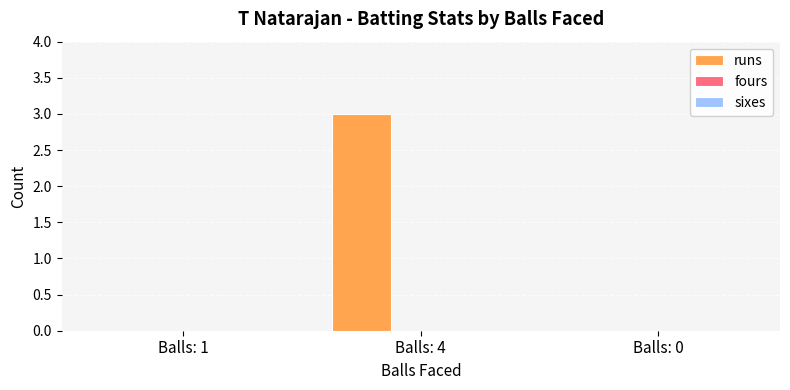

Between Balls: 1 and Balls: 4, which is larger?

Balls: 4